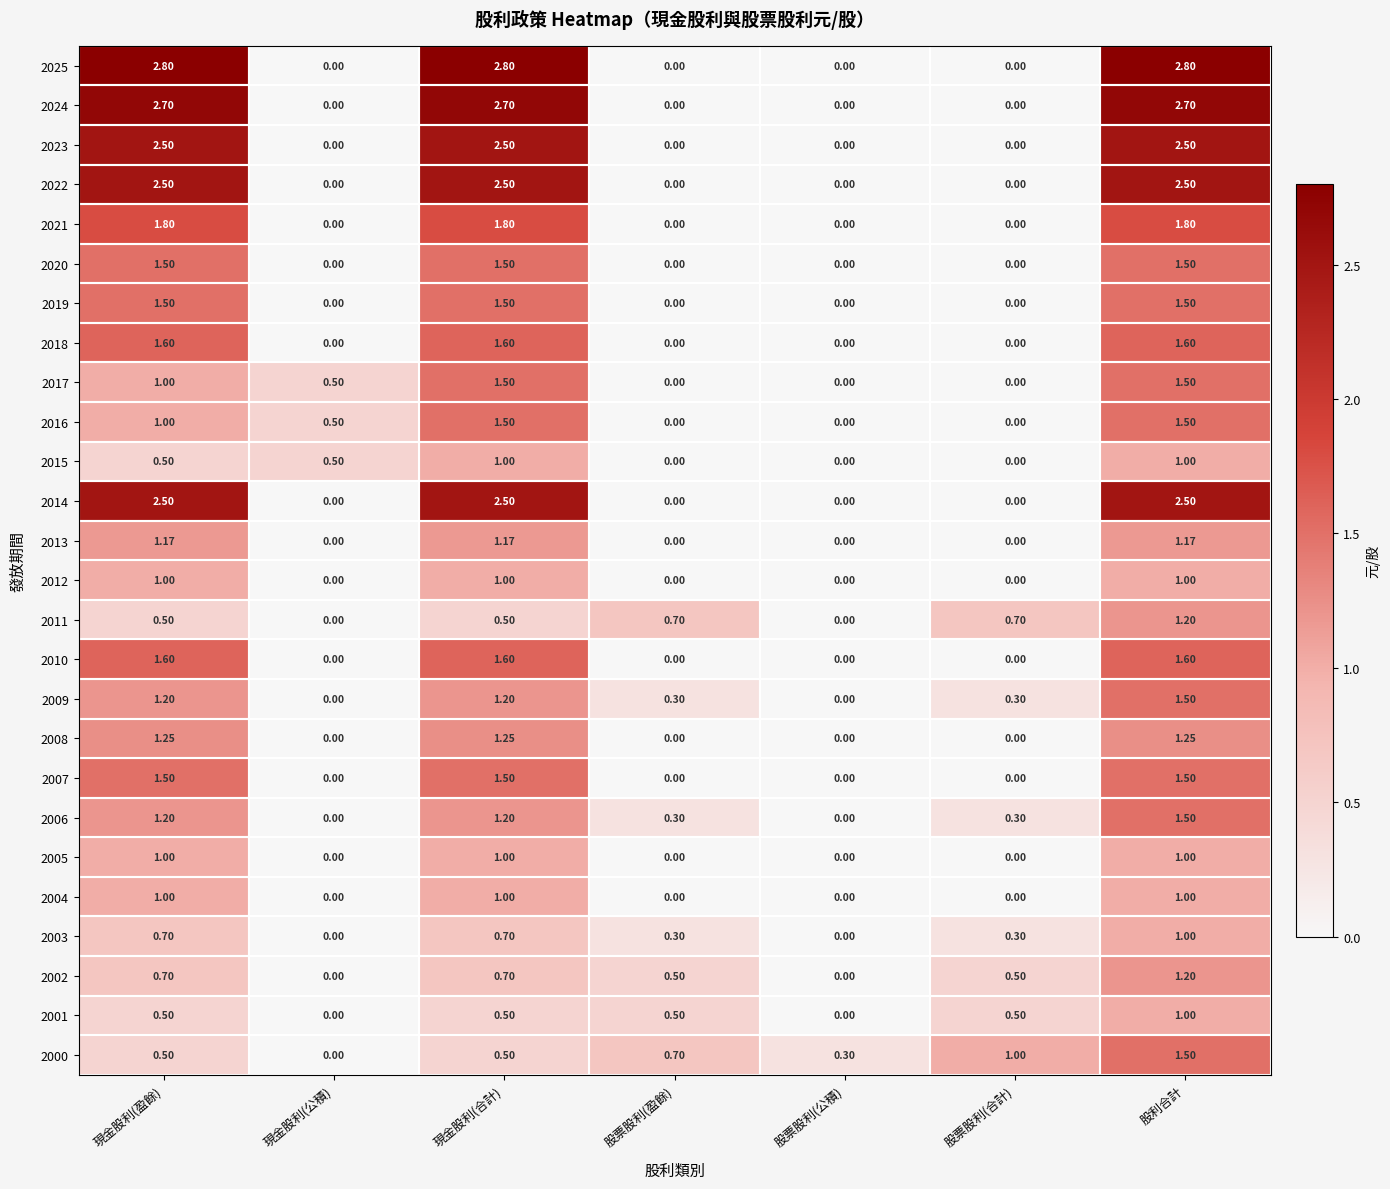

At which category is the sum across all series the highest?

股利合計